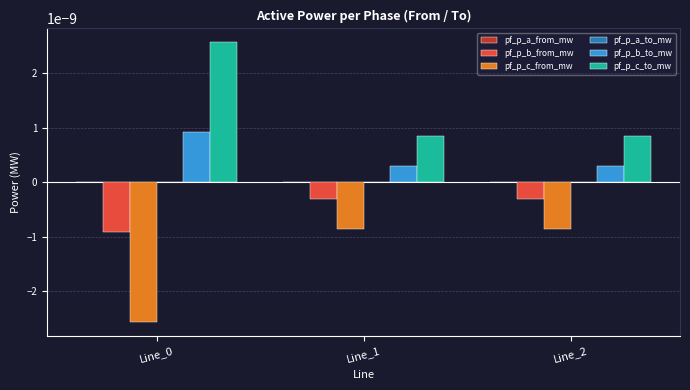

Which series has the largest total across all categories?

pf_p_c_to_mw